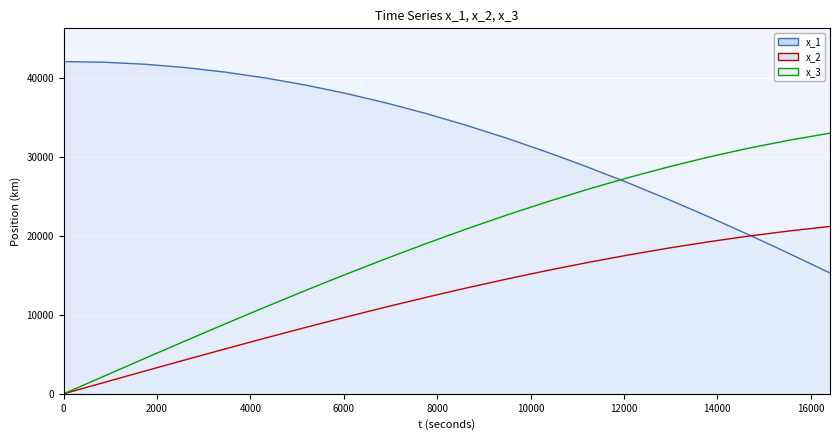

Count the number of data series in this chart.

3